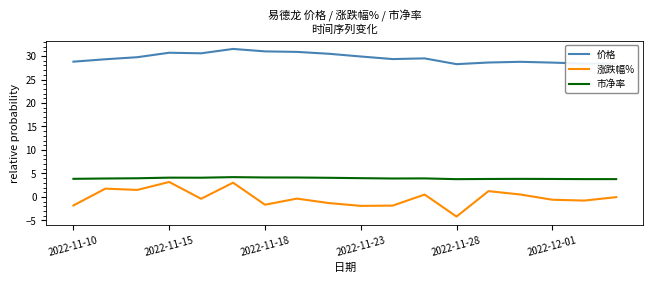

What is the minimum value for 市净率?

3.8